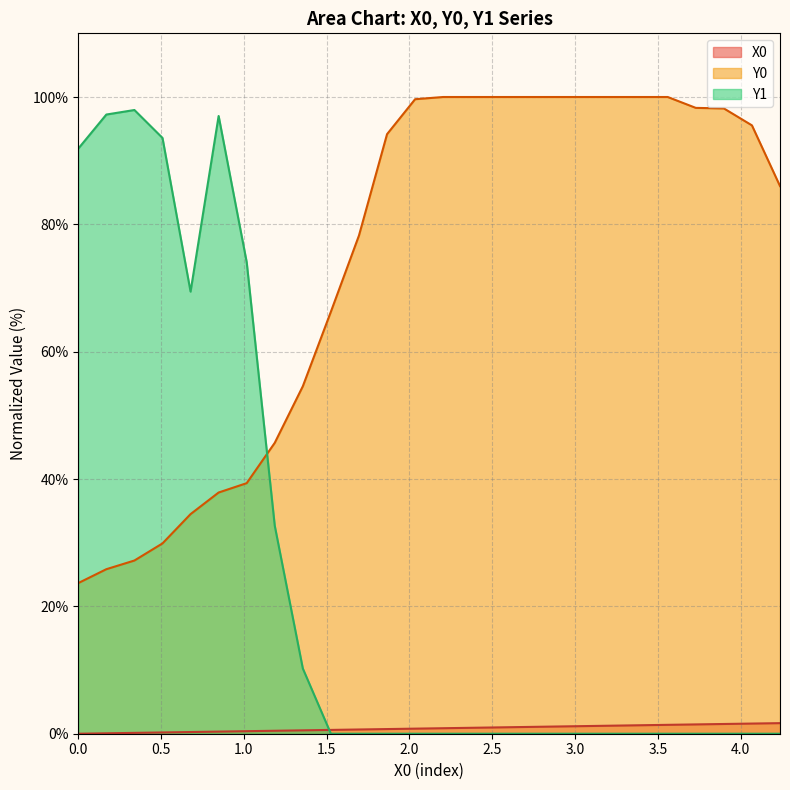

Rank the series at 3.89831 from lowest to highest value.

Y1, X0, Y0